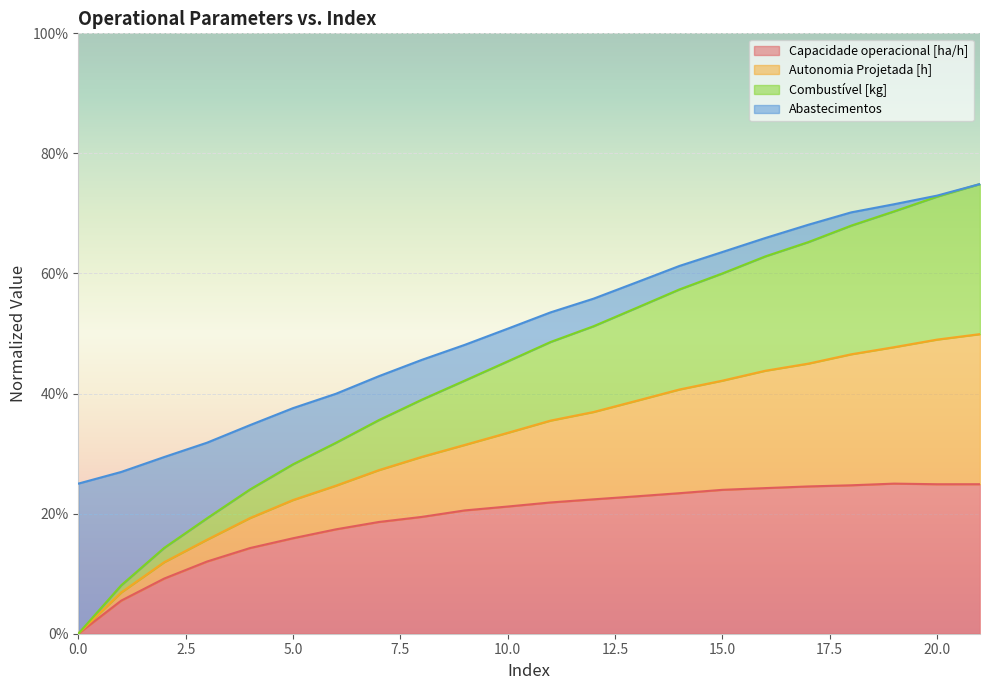

Read the Capacidade operacional [ha/h] value at 7.

0.2